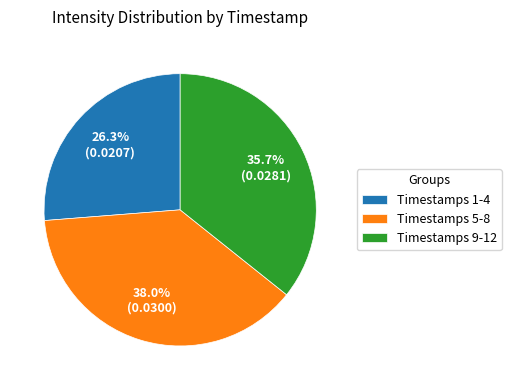

Count the number of slices in the pie.

3